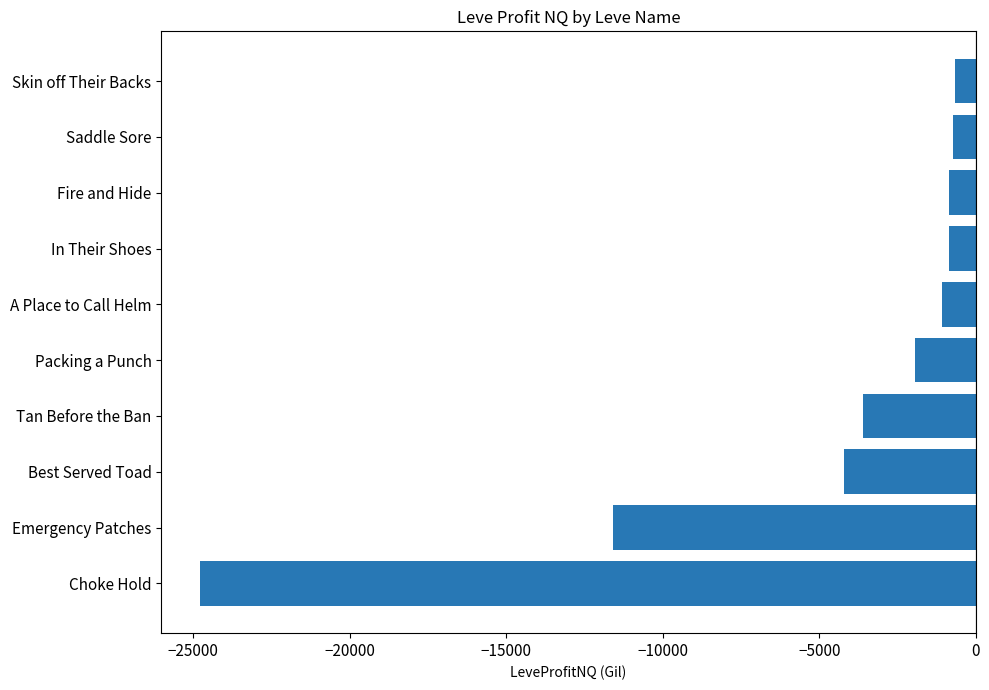

Are the bars horizontal?

Yes